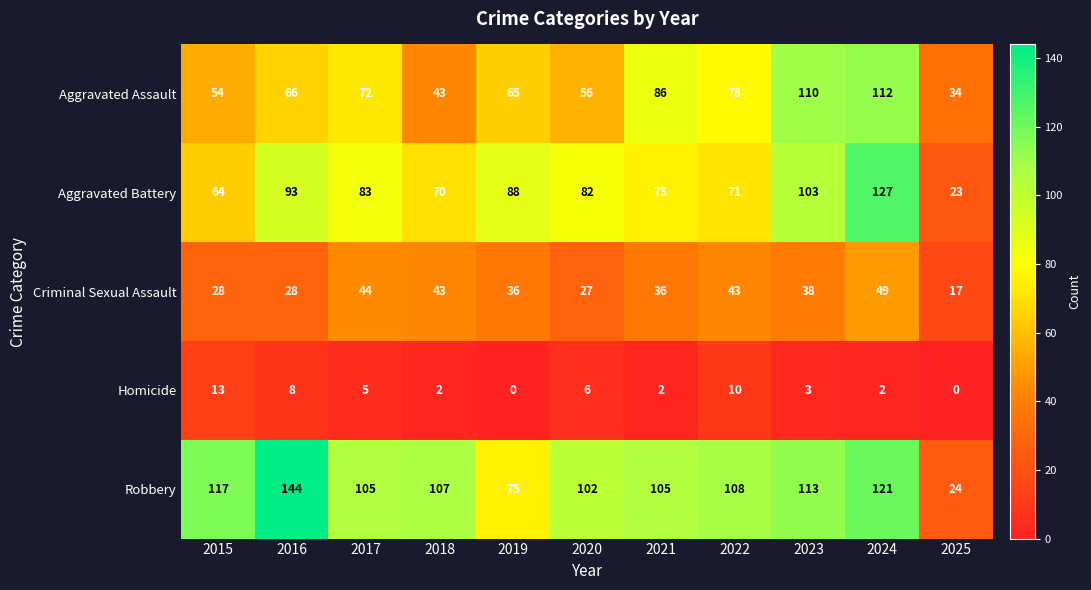

At which category is the sum across all series the highest?

2024